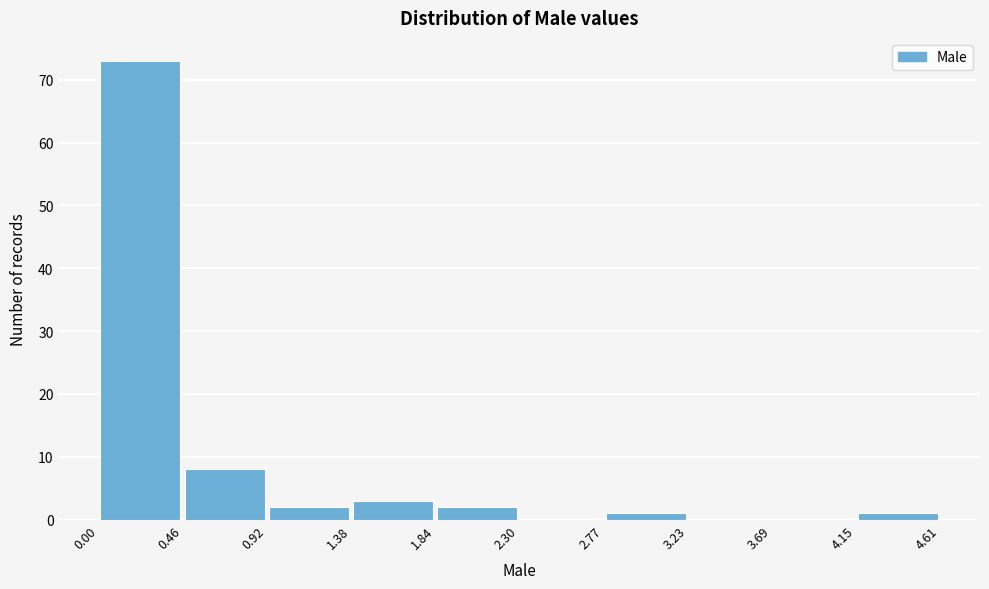

How tall is the bar that spans 0.46 to 0.92 on the x-axis? The values are not printed on the chart, so give them approximately, as read against the axis.

8